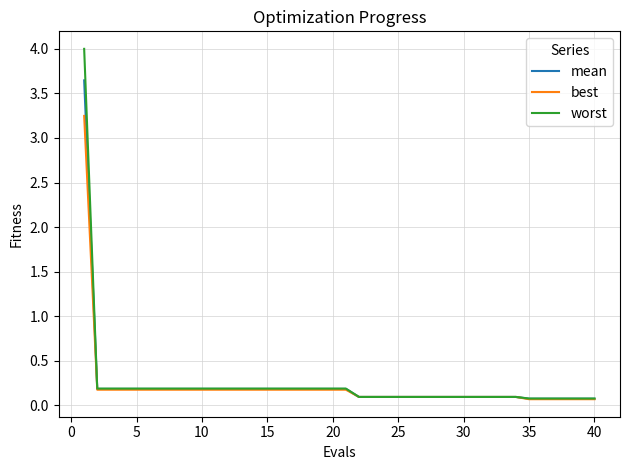

What is the greatest value displayed?

4.0